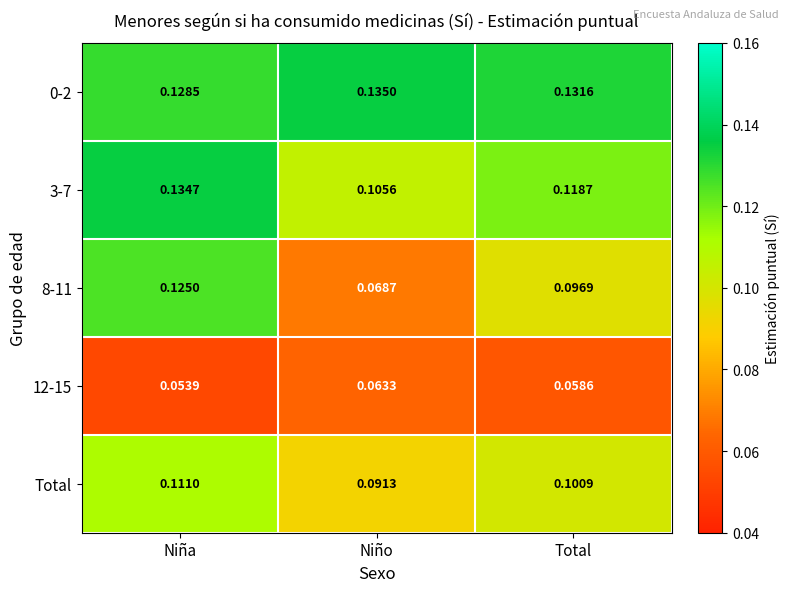

Which category has the highest value in the 0-2 series?

Niño